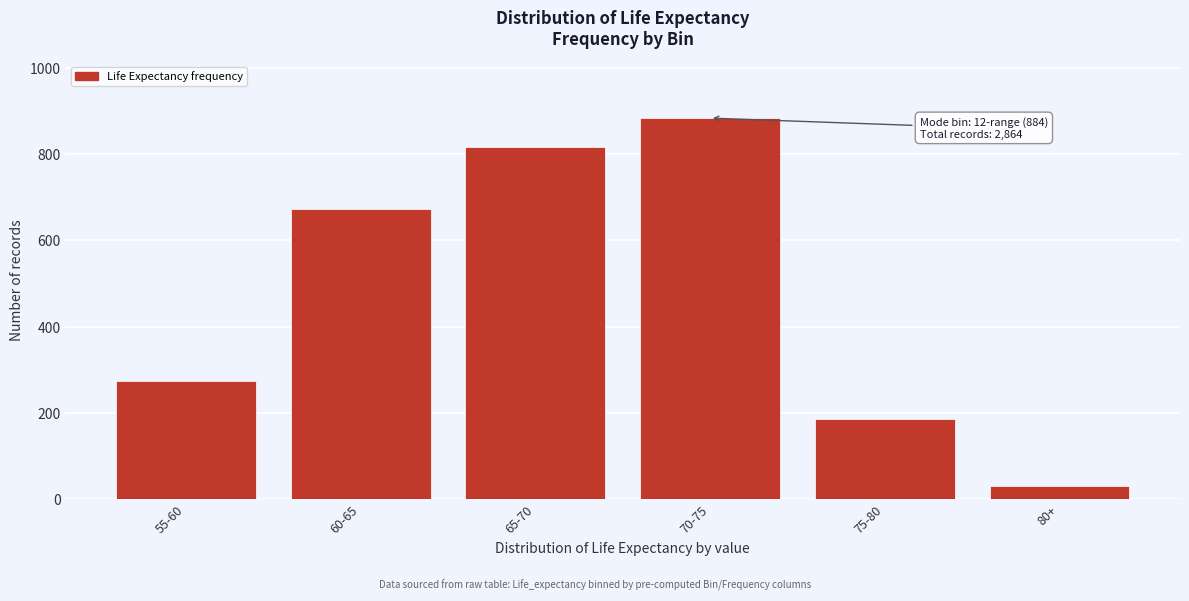

Reading left to right, transcribe all the data shown in this chart.

273	673	818	884	186	30